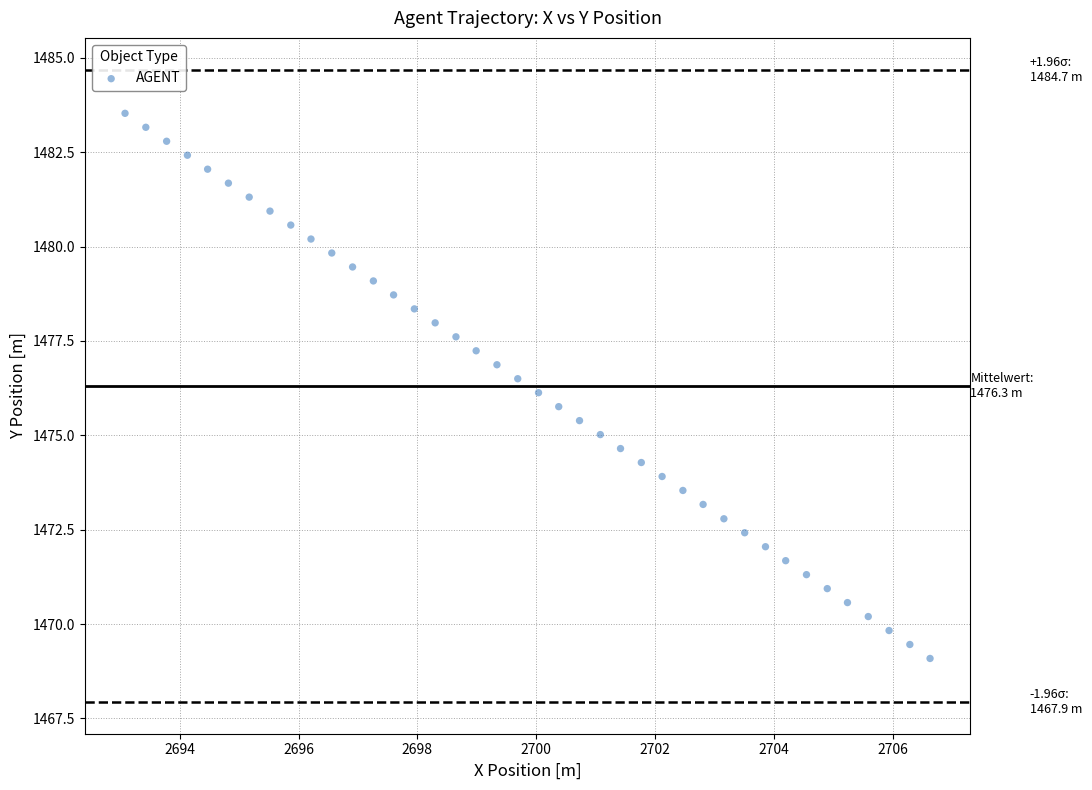

What is the range of Y values (max minus min)?

14.4